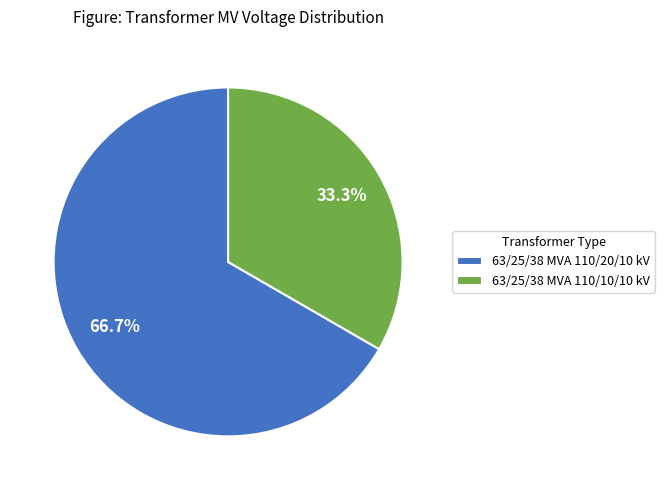

To the nearest percent, what portion does 63/25/38 MVA 110/10/10 kV represent?

33%